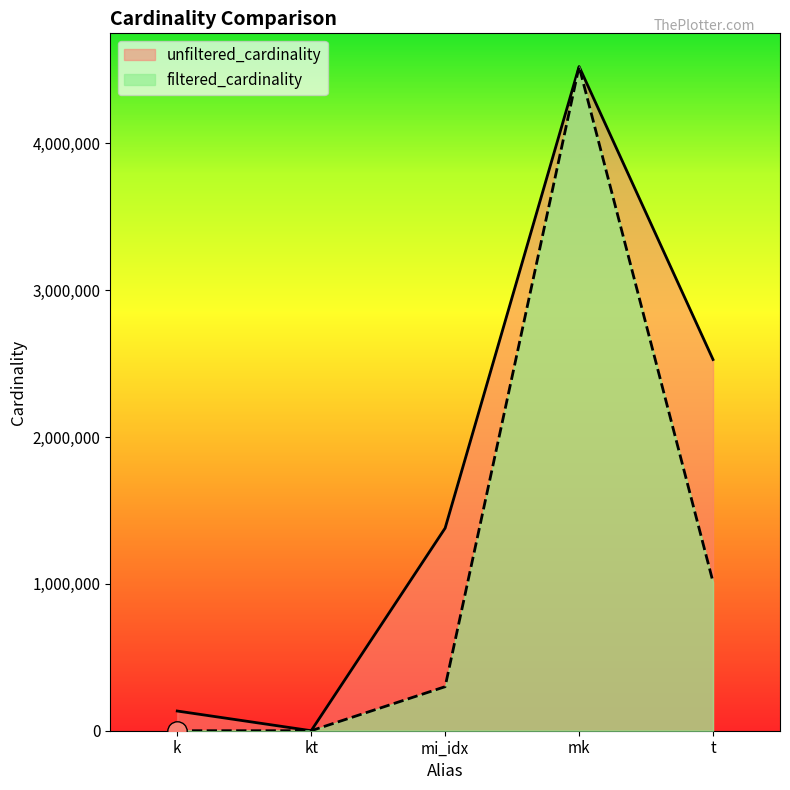

Where does the unfiltered_cardinality series first go above 1380035?

mk